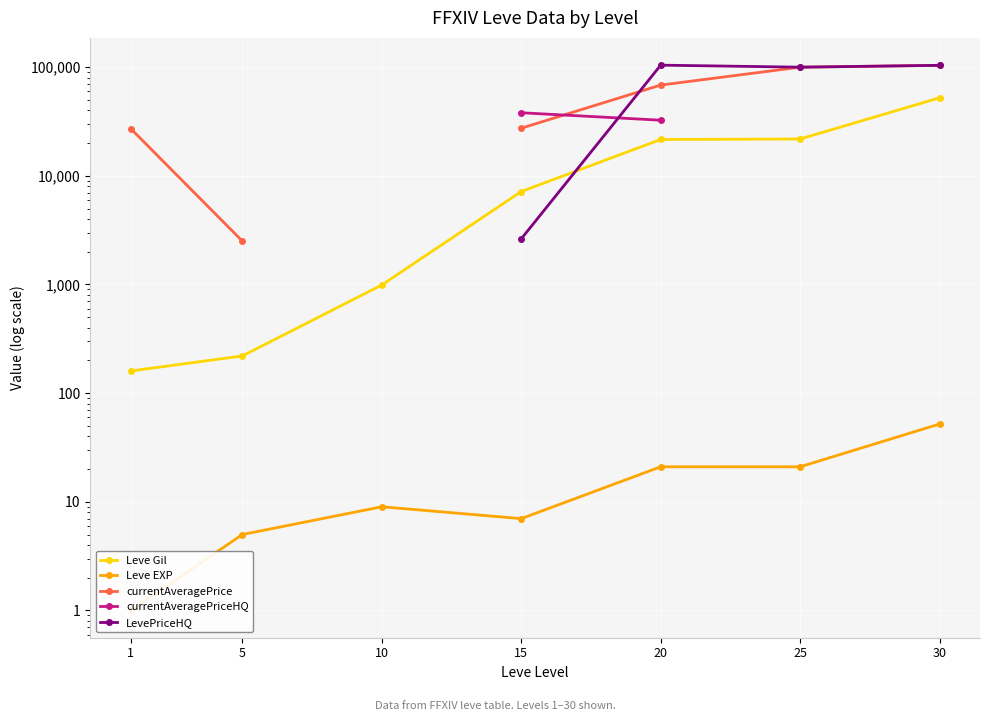

How many values in the Leve Gil series exceed 7170?

3